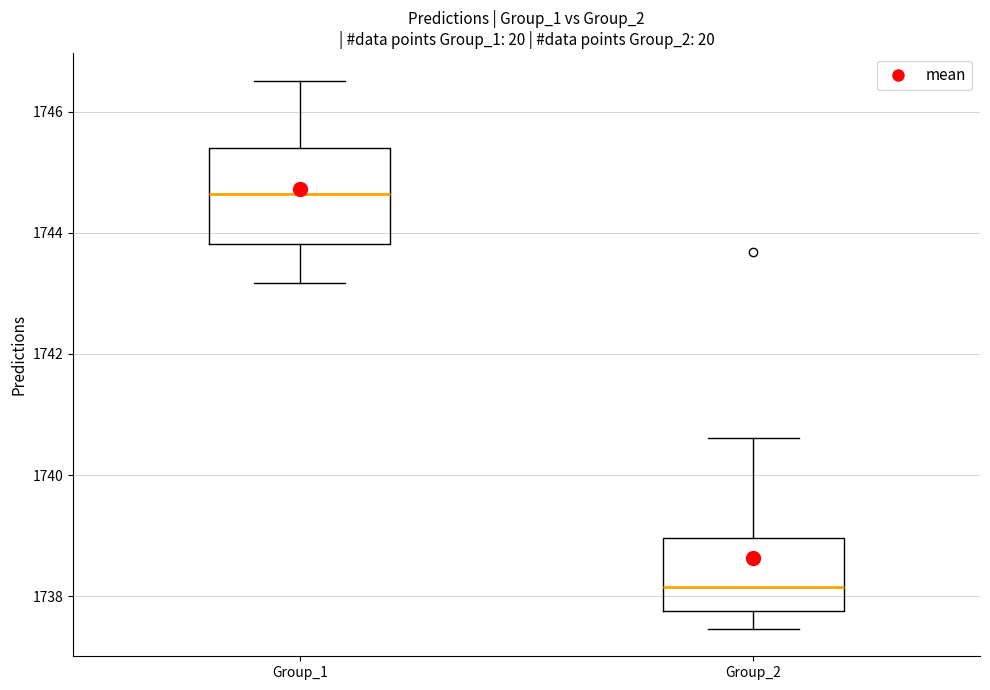

Which box has the highest median line?

Group_1